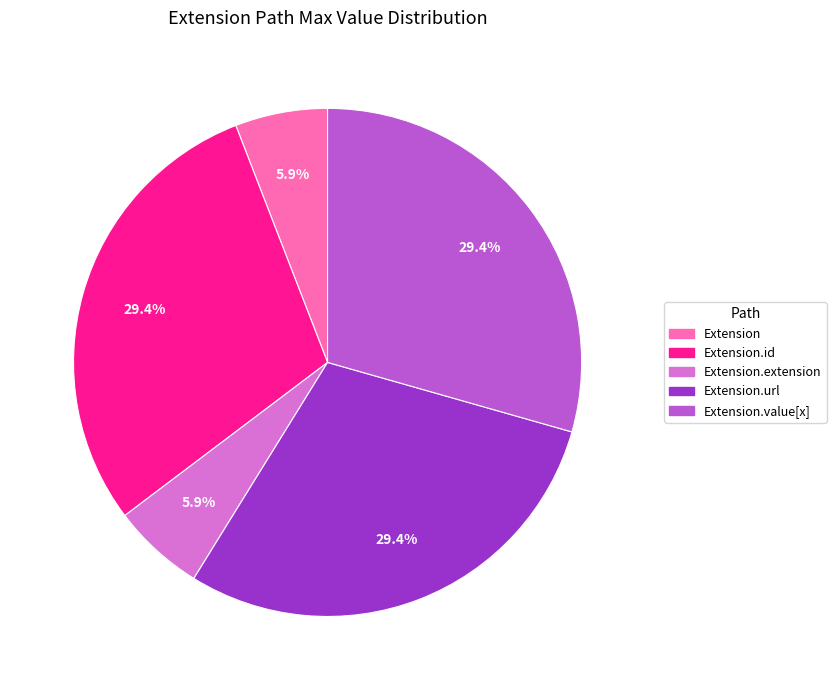

Does any single category account for the majority?

No